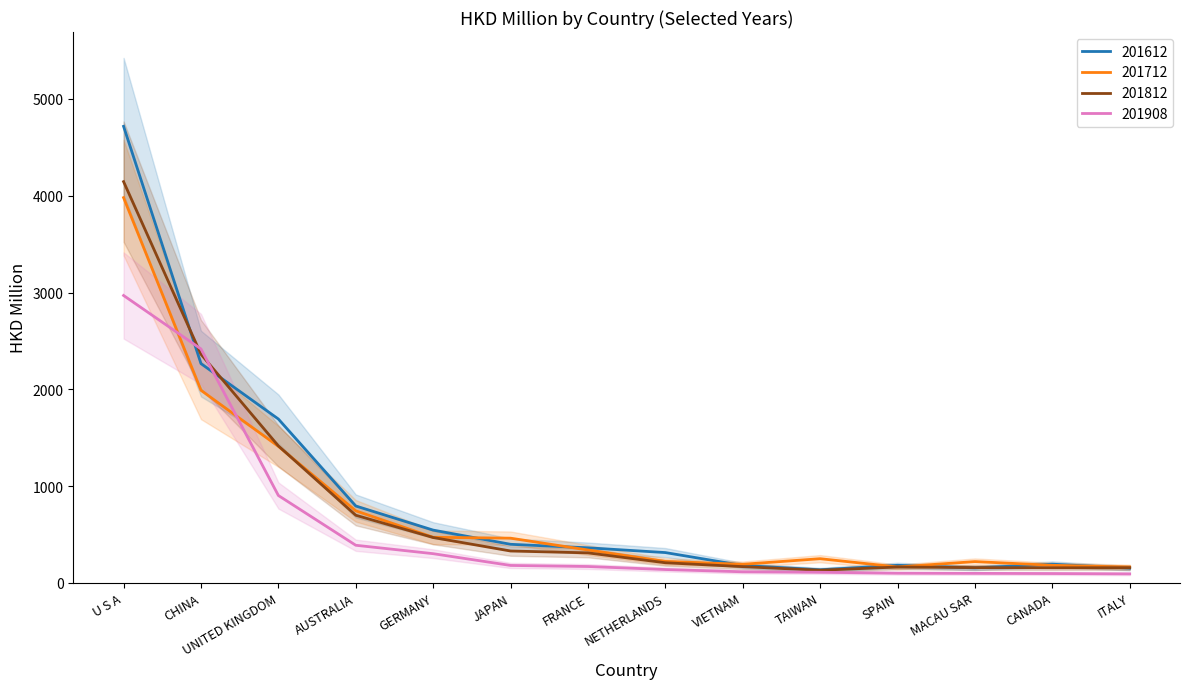

The 201812 series shows 328.3 at JAPAN. True or false?

True